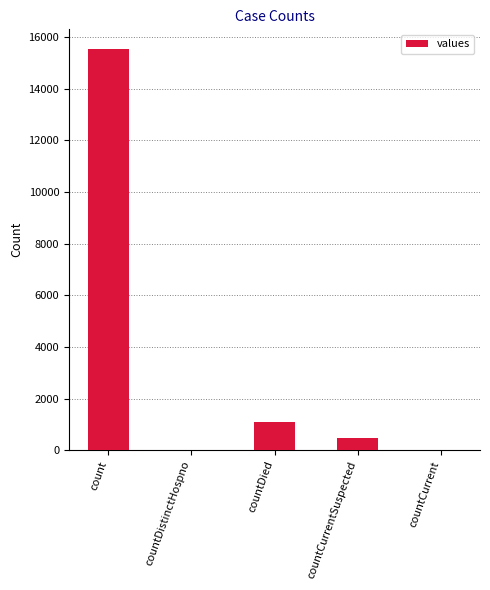

The chart shows a value of 15532 at count. True or false?

True